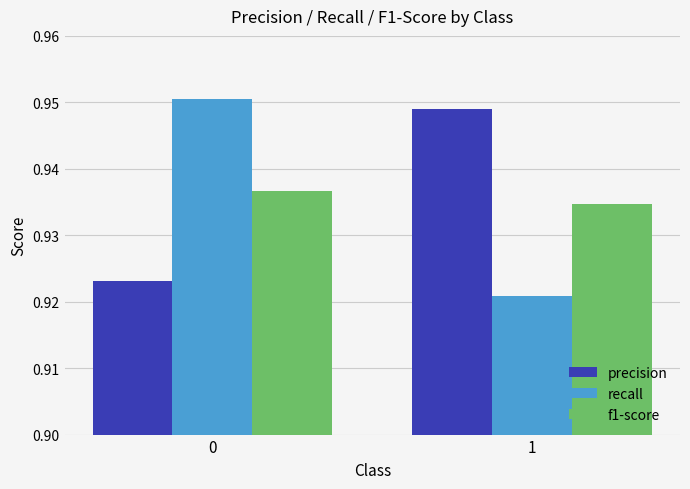

What are all the series names shown in the legend?

precision, recall, f1-score